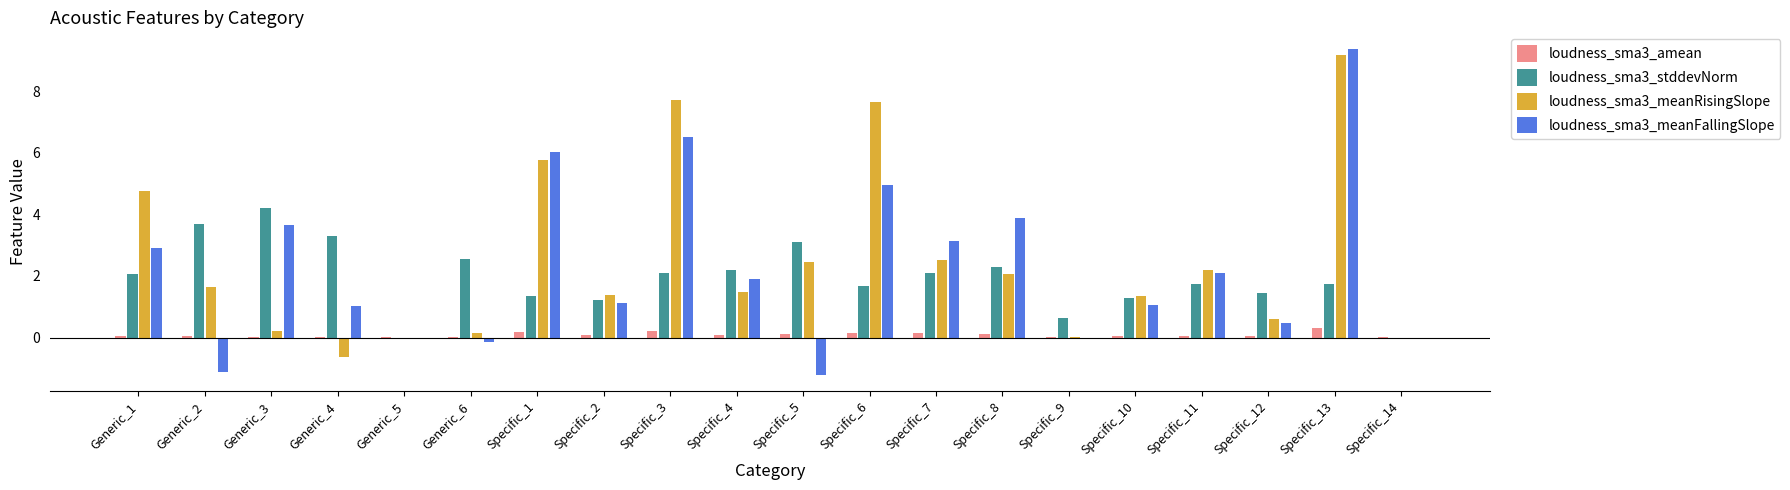

True or false: loudness_sma3_stddevNorm has a value of 3.5 at Generic_1.

False